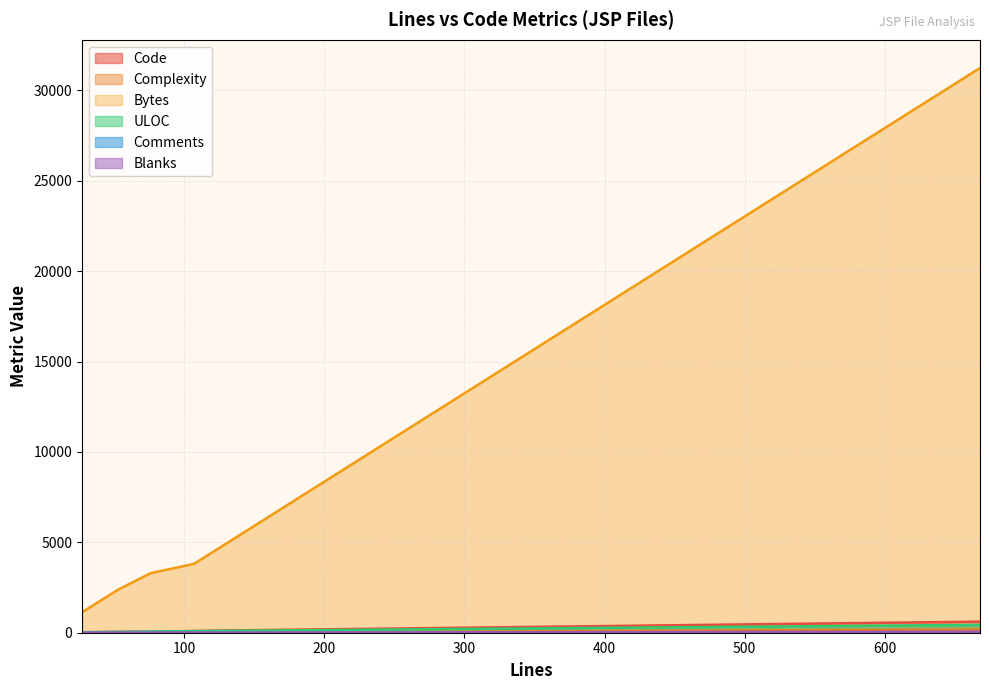

Which category has the highest value across all series?

668